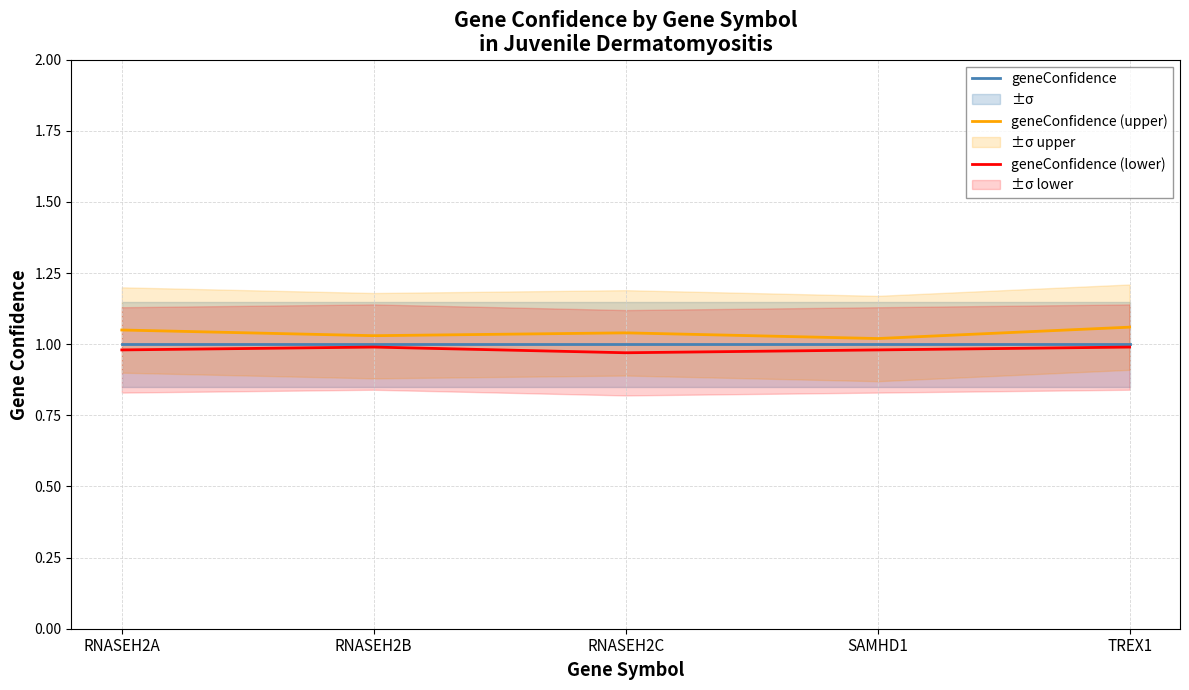

What is the total value across all series at RNASEH2B?

3.0